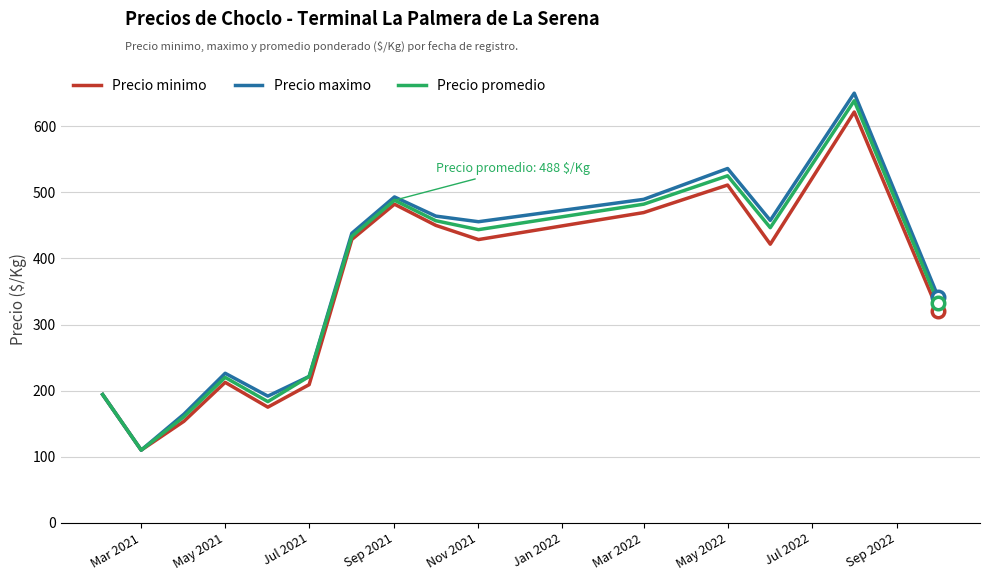

What is the smallest value displayed?

110.0